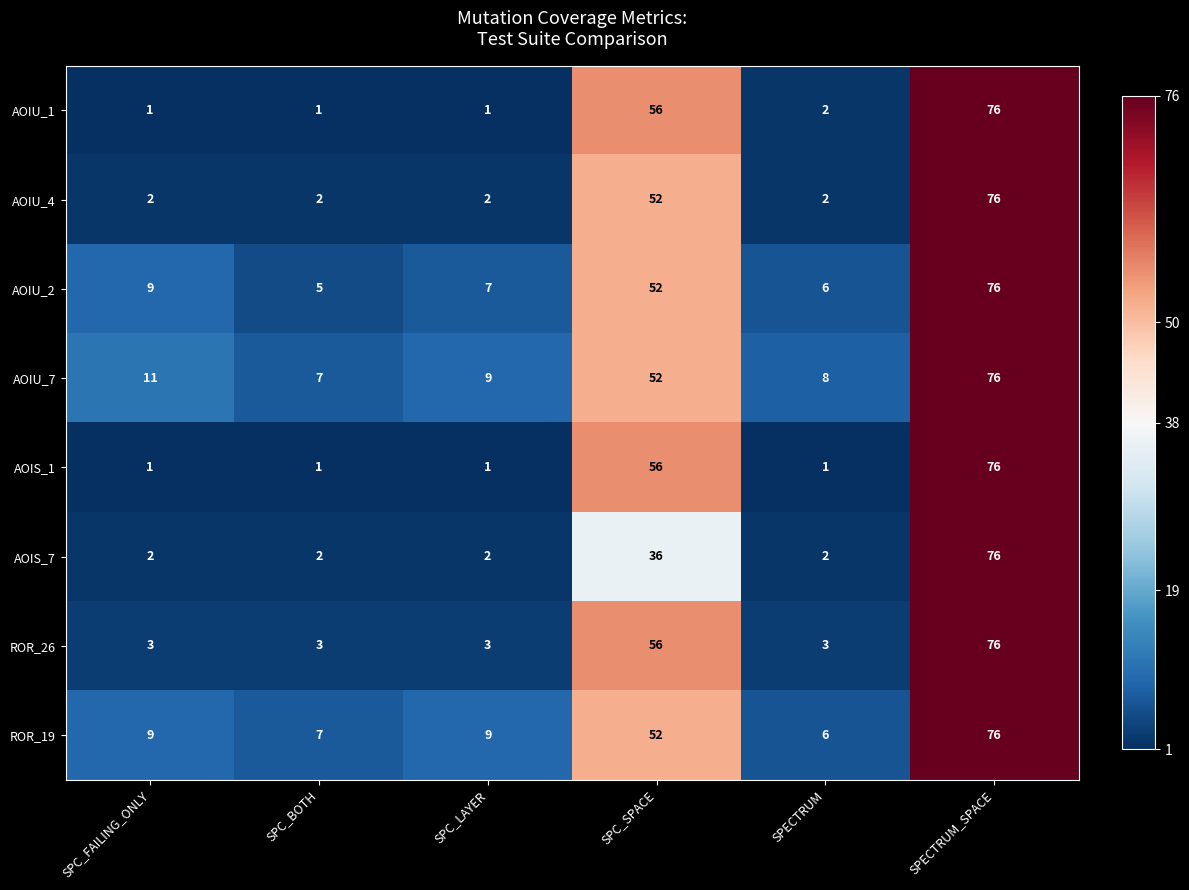

What is the difference between the second highest and minimum values in the AOIU_2 series?

47